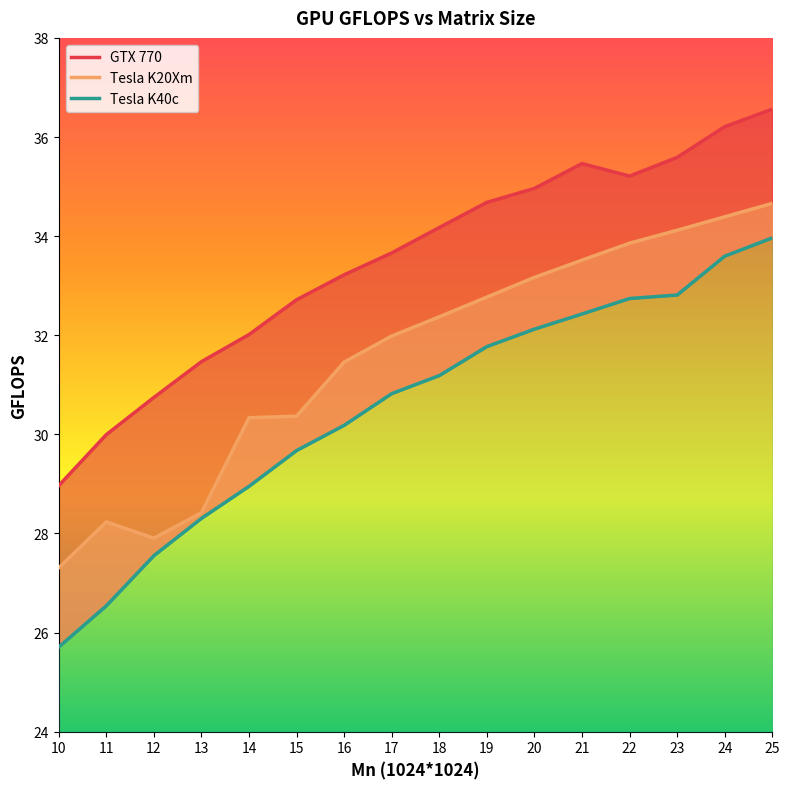

Which series changed the most between 13 and 21?

Tesla K20Xm